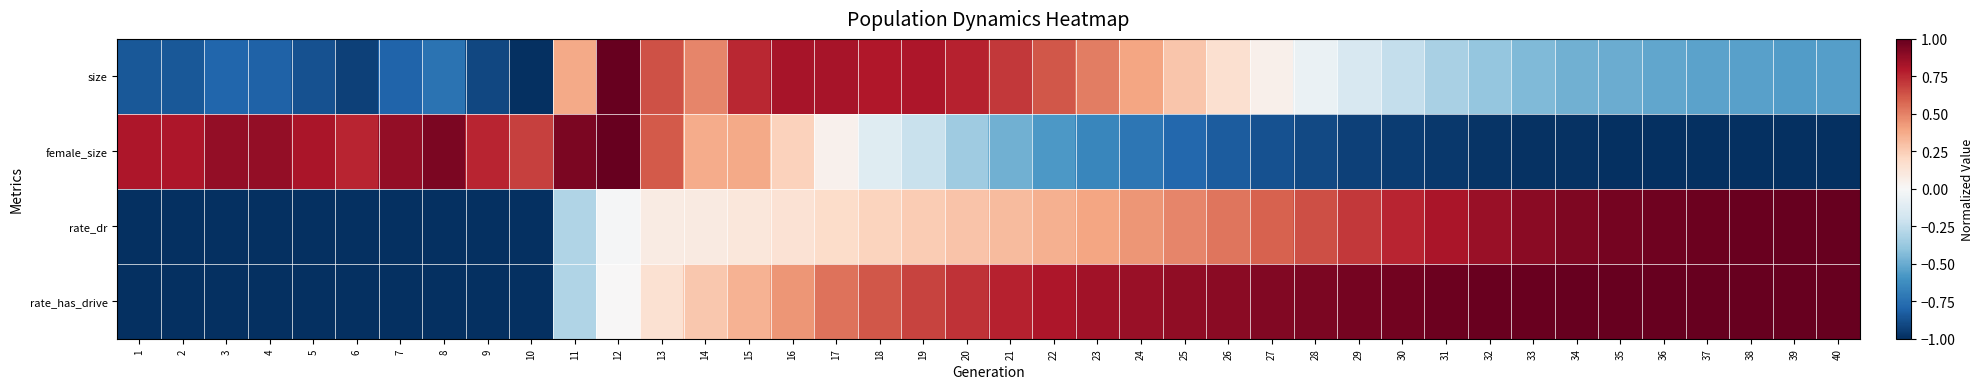

Which category has the highest value across all series?

12